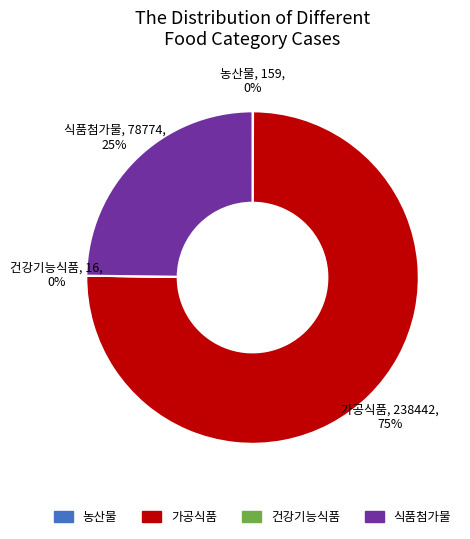

What is the largest slice in the pie chart?

가공식품